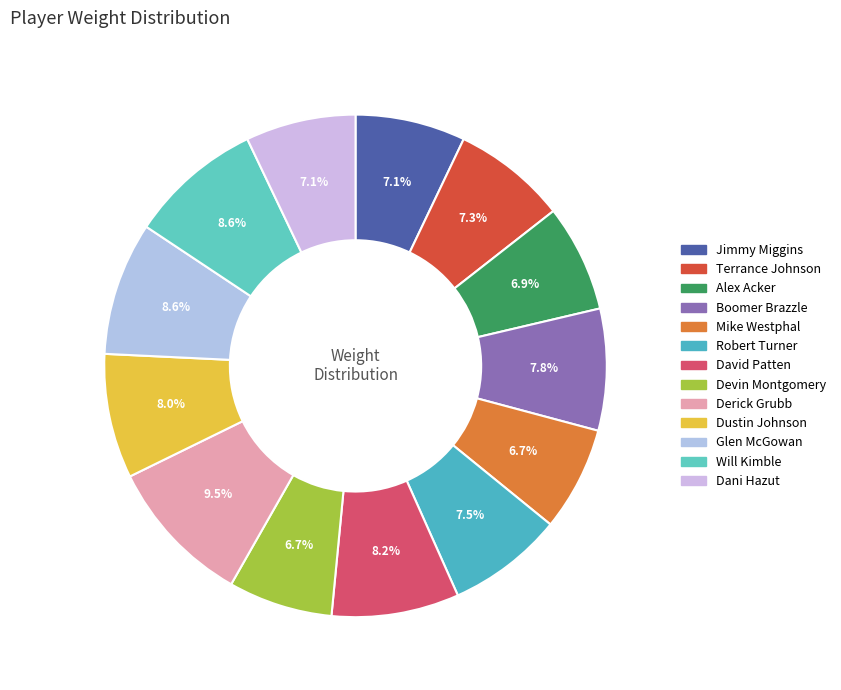

What is the largest slice in the pie chart?

Derick Grubb